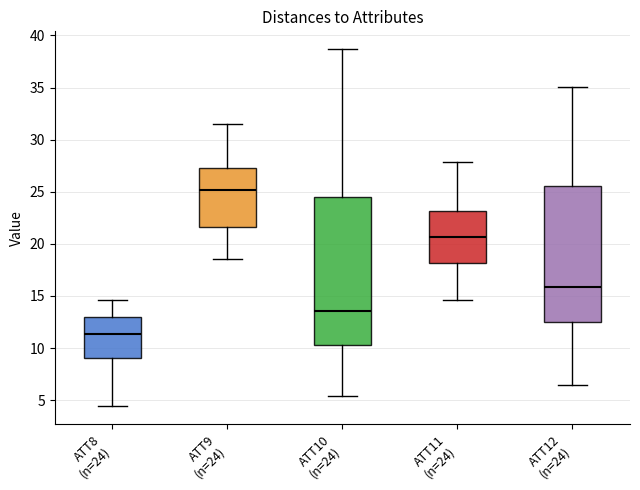

Where does the lower whisker of the box for ATT10 (n=24) end on the y-axis? The values are not printed on the chart, so give them approximately, as read against the axis.

5.5